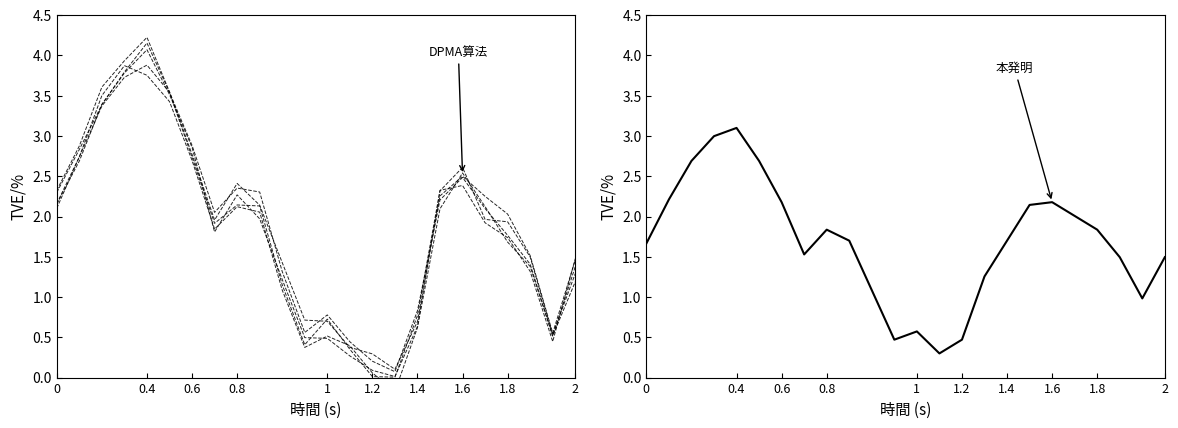

Does the chart have visible grid lines?

No